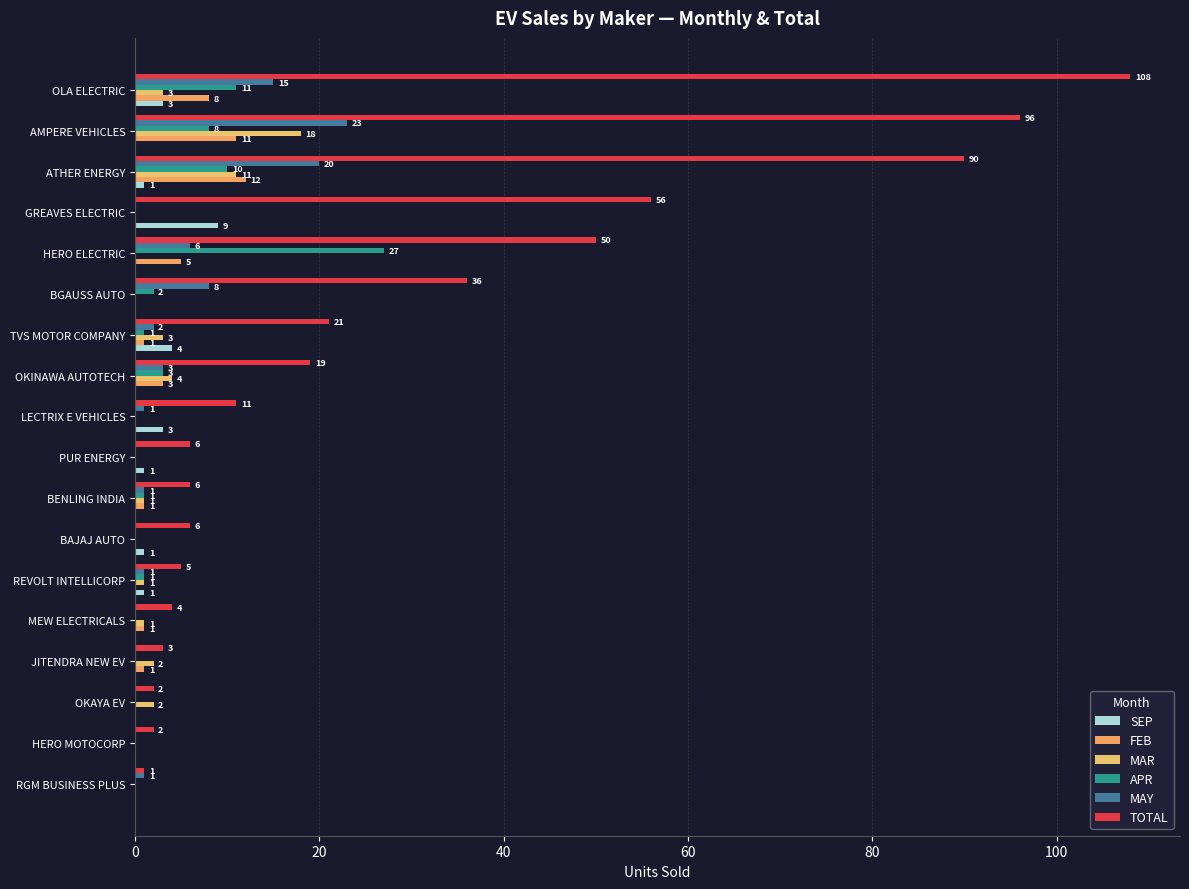

What is the difference between the maximum and second lowest values in the FEB series?

12